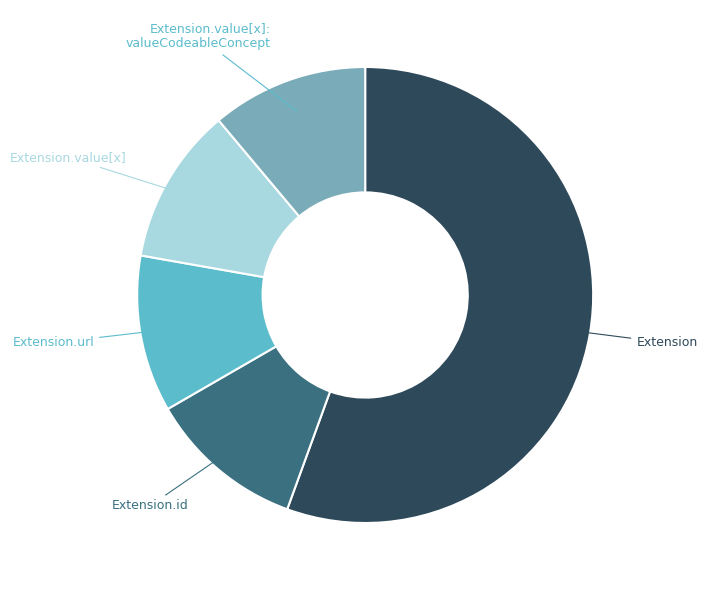

What is the largest slice in the pie chart?

Extension